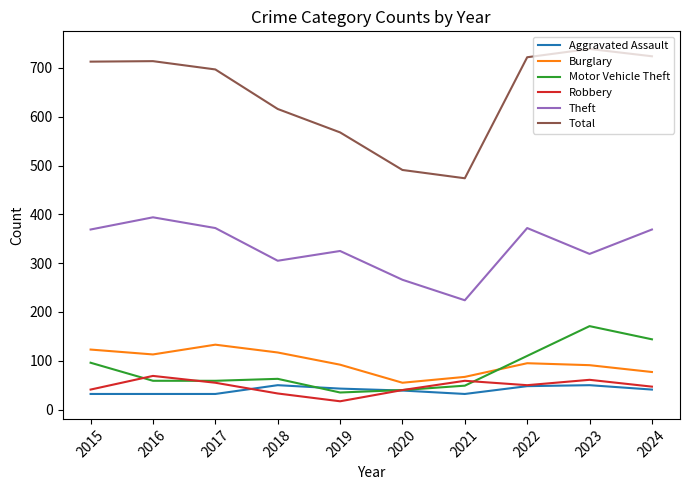

Which series changed the most between 2015 and 2018?

Total